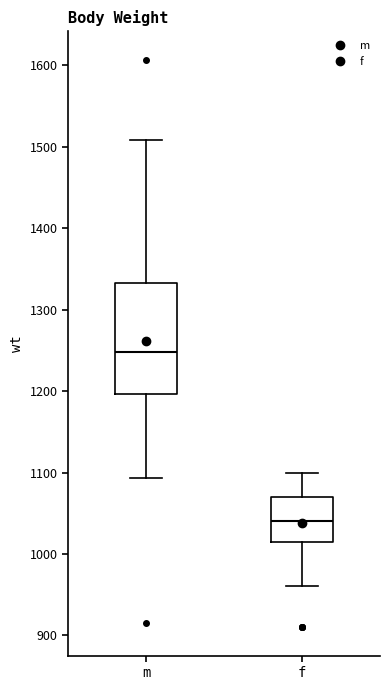

Where is the upper edge of the box for f on the y-axis? The values are not printed on the chart, so give them approximately, as read against the axis.

1070